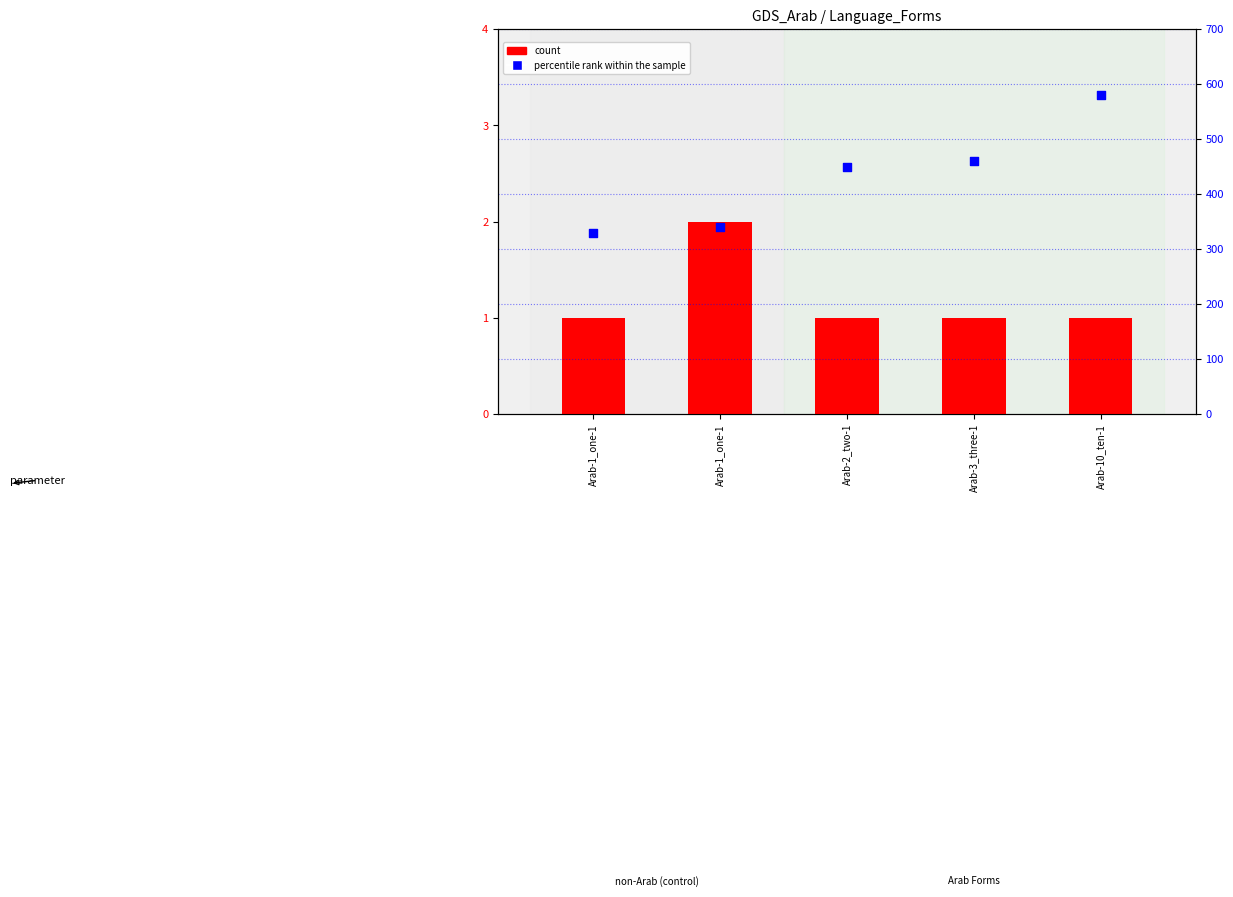

Which series contains the lowest Y value?

count